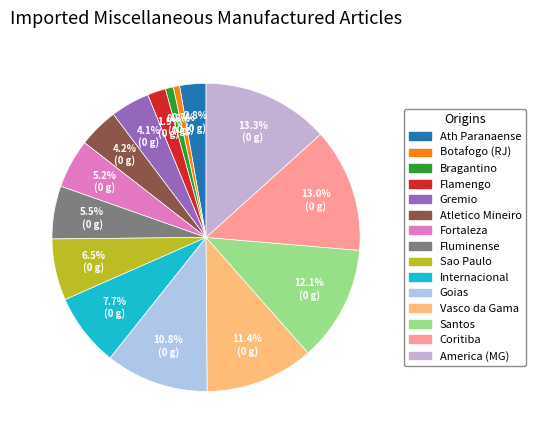

Which category has the smallest portion of the pie?

Botafogo (RJ)